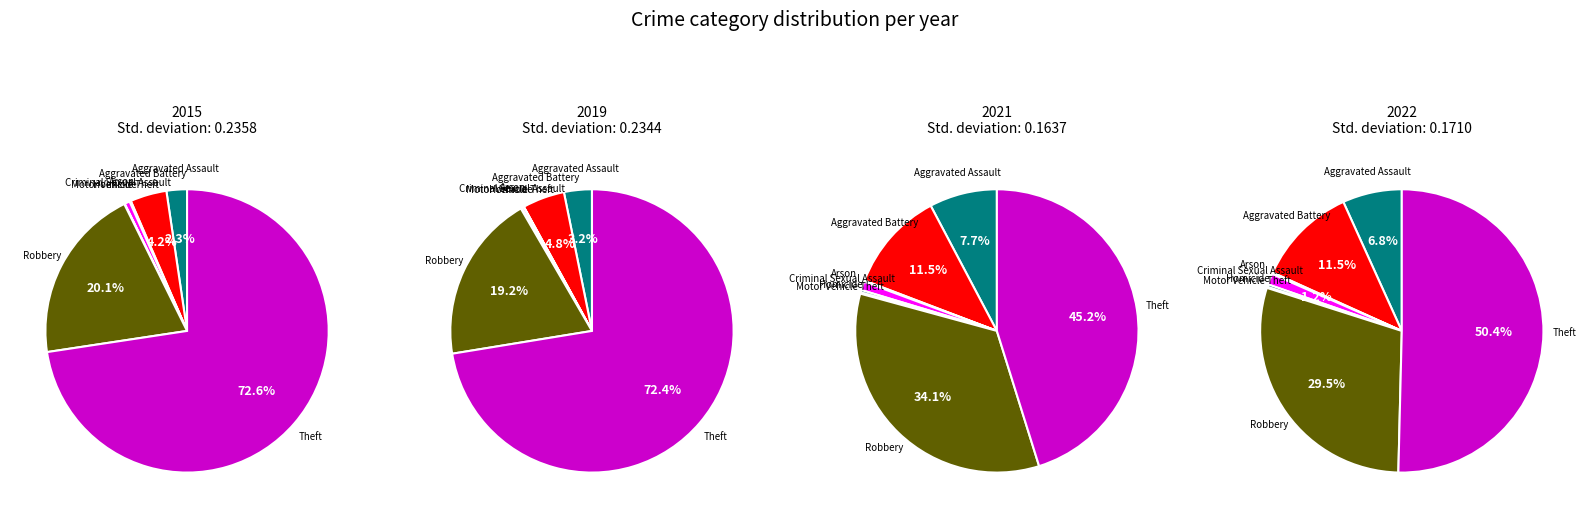

Count the number of slices in the pie.

8